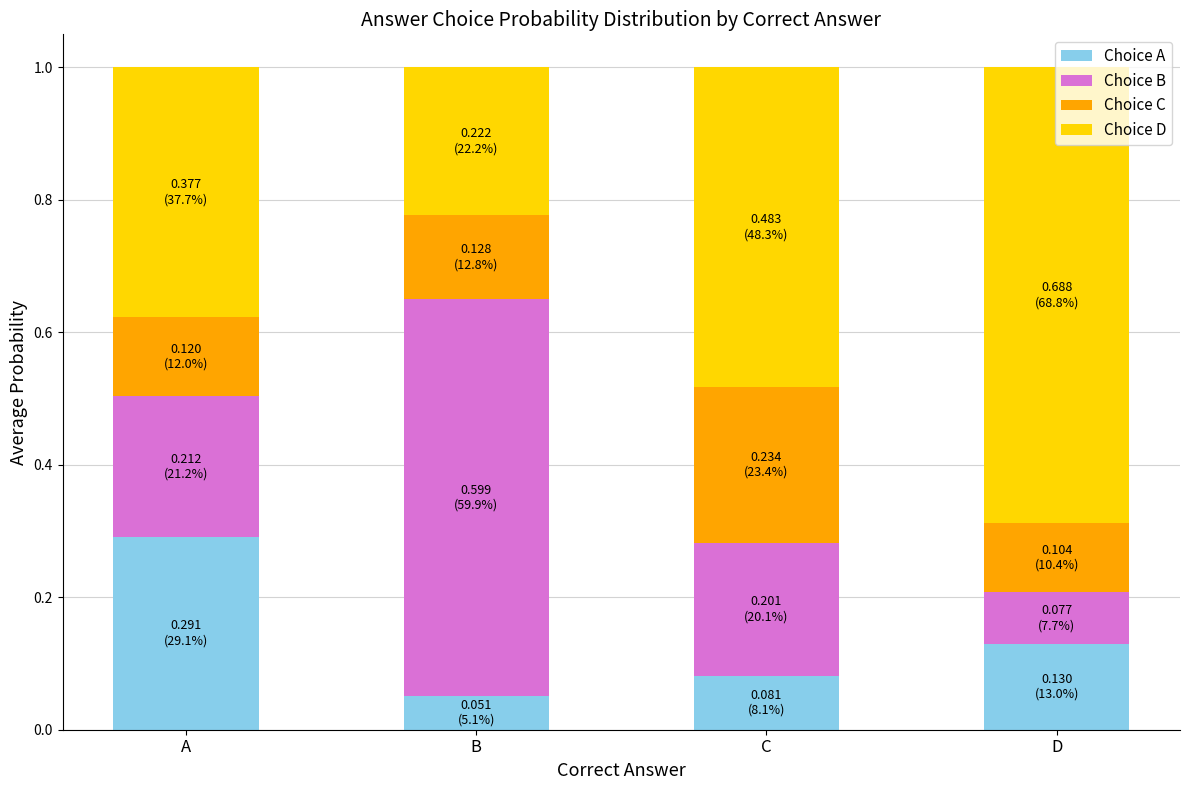

What is the total value across all series at B?

1.0